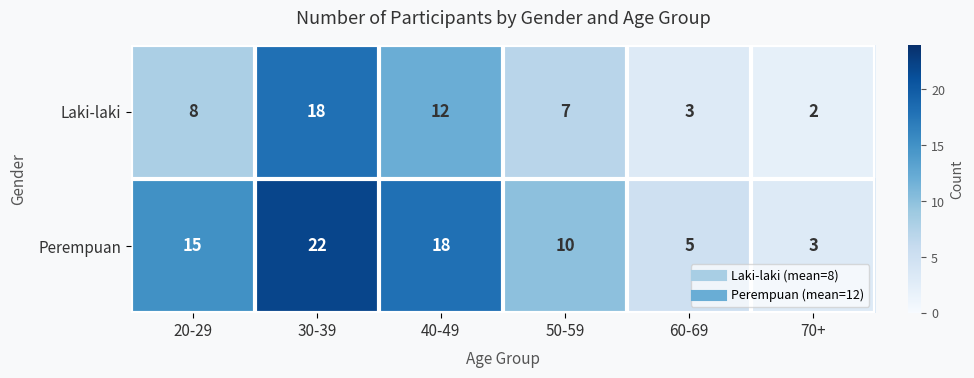

What is the approximate value of Laki-laki at 40-49, to the nearest 10?

10